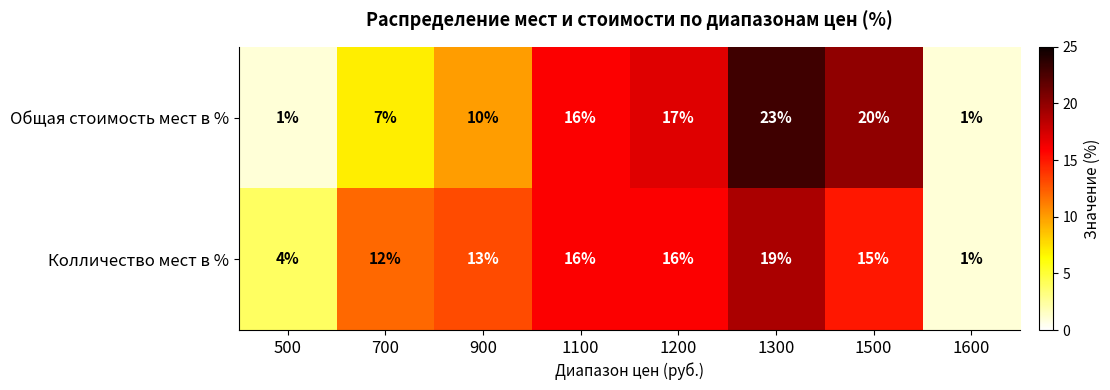

The value of Колличество мест в % at 1100 is 16. True or false?

True